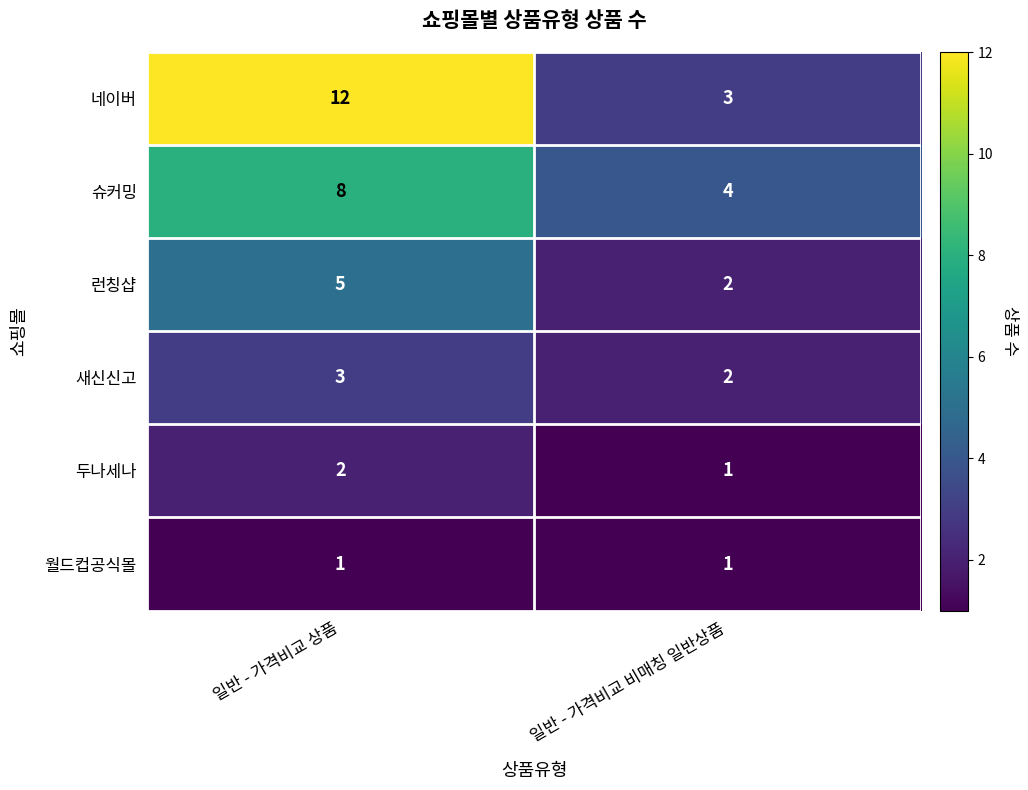

Rank the series at 일반 - 가격비교 상품 from lowest to highest value.

월드컵공식몰, 두나세나, 새신신고, 런칭샵, 슈커밍, 네이버